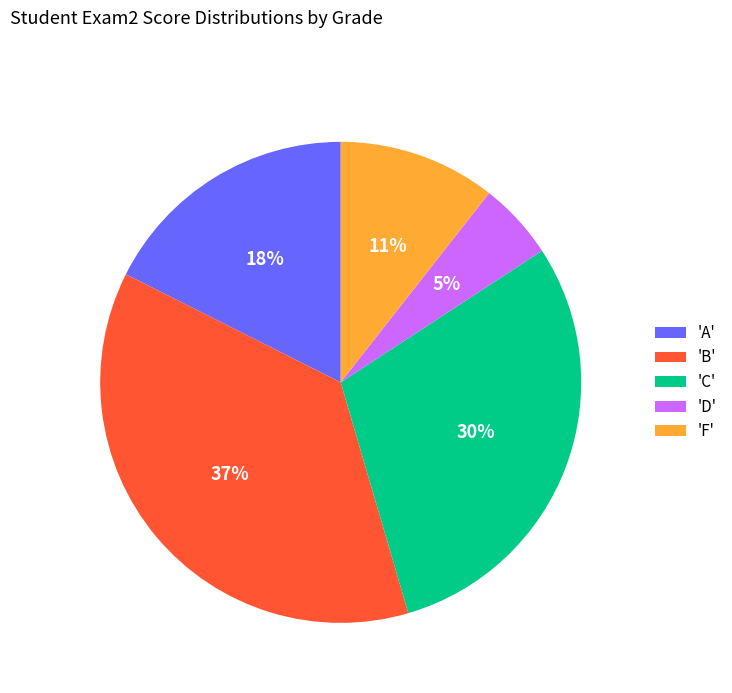

What percentage is the 'D' slice, to the nearest percent?

5%